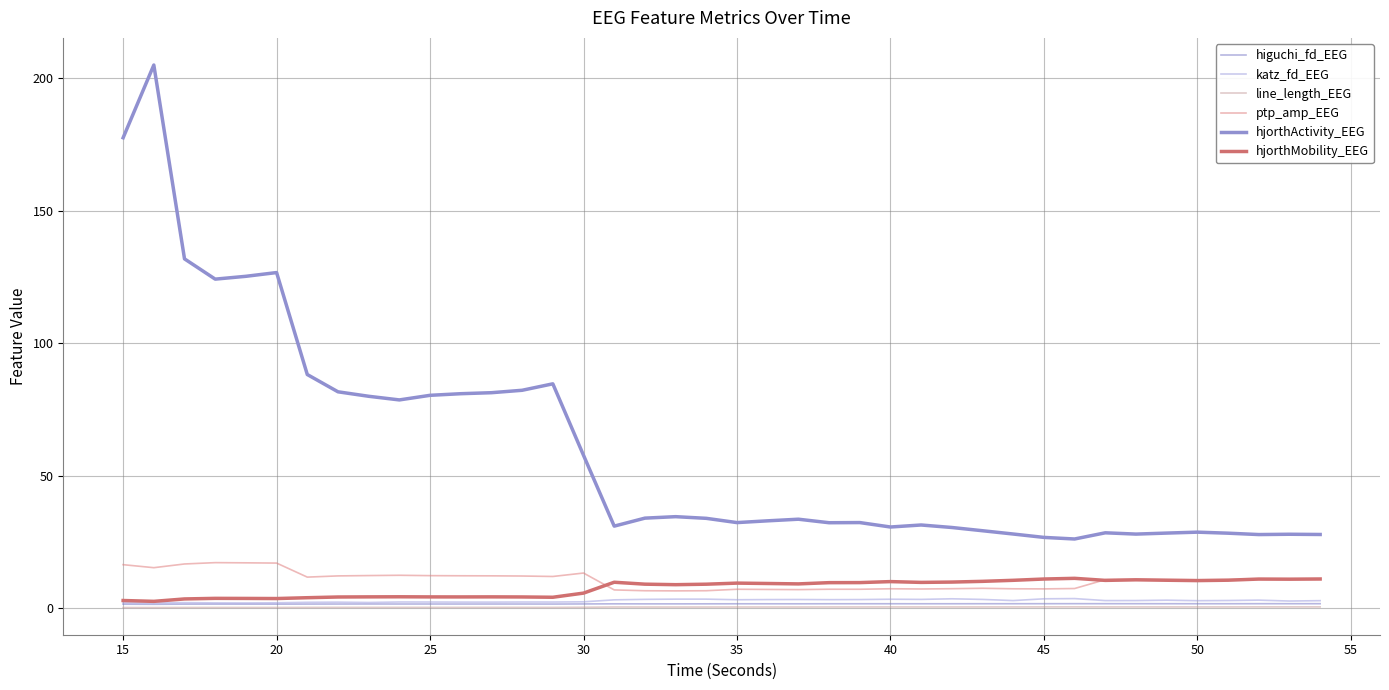

How many higuchi_fd_EEG values are between 1 and 2?

40